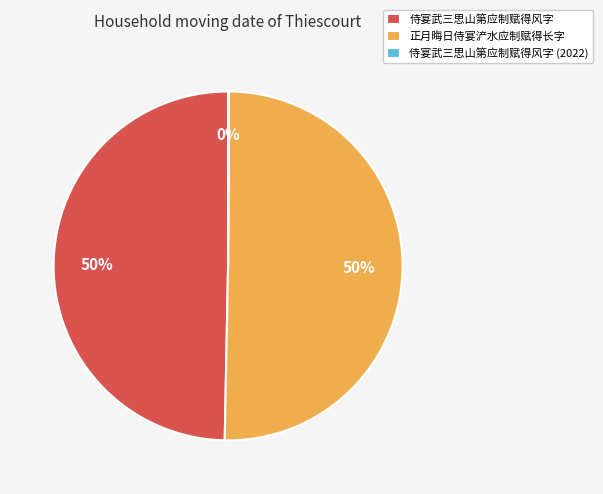

True or false: 侍宴武三思山第应制赋得风字 accounts for 62% of the total.

False